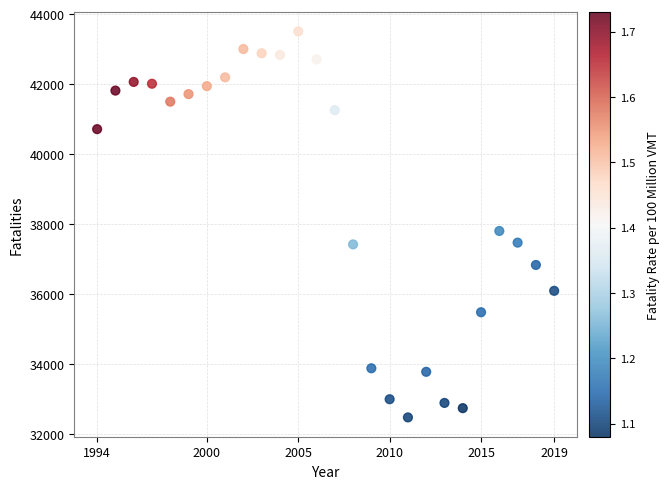

What is the range of X values (max minus min)?

25